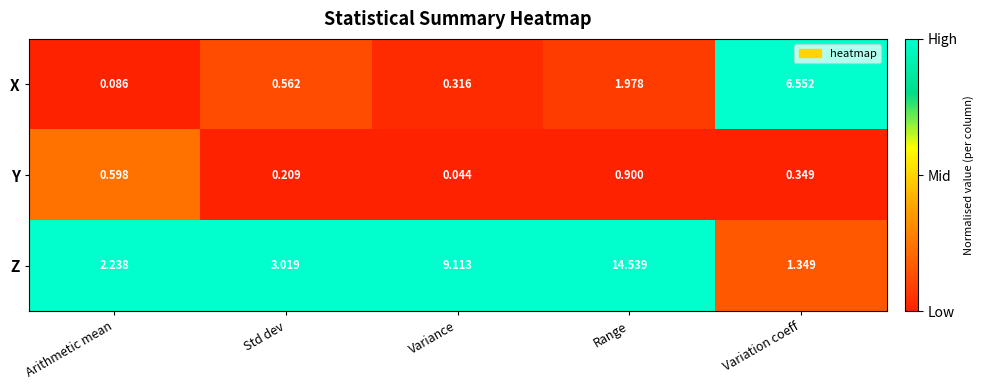

Which label corresponds to the smallest value in the chart?

Variance